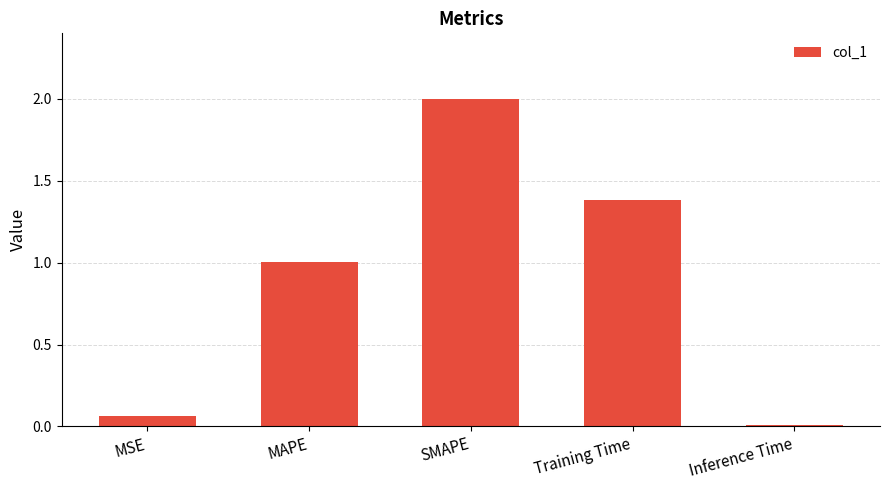

Between Inference Time and MAPE, which is larger?

MAPE